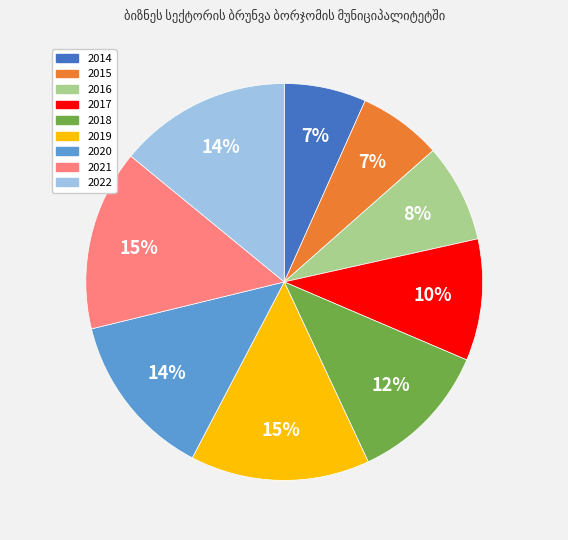

Is it true that 2018 is 12% of the pie?

True